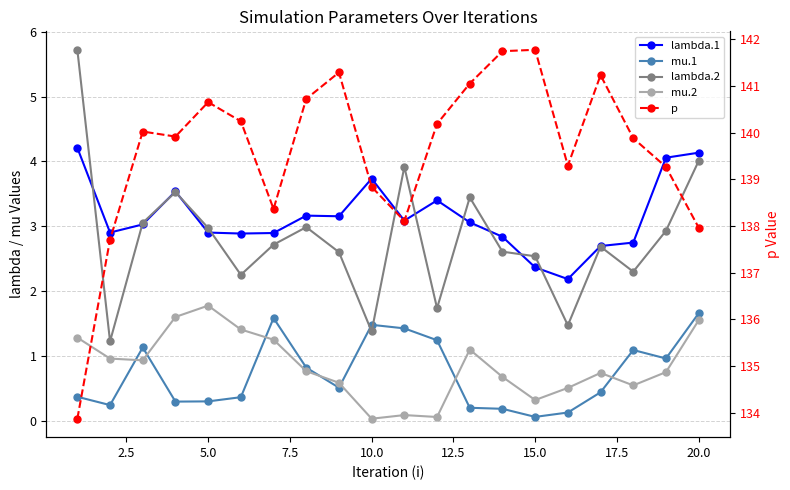

In mu.1, how many points are lower than both neighbors (excluding endpoints)?

5